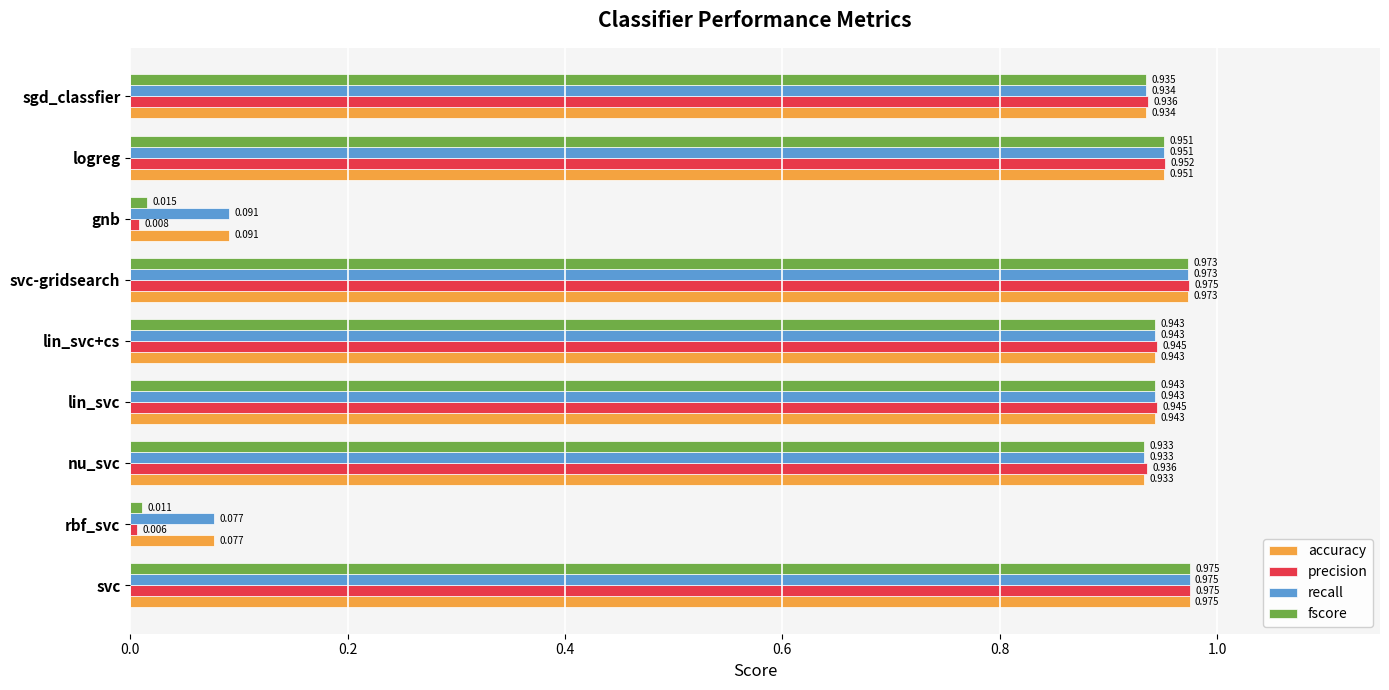

Which series has the widest spread of values?

precision